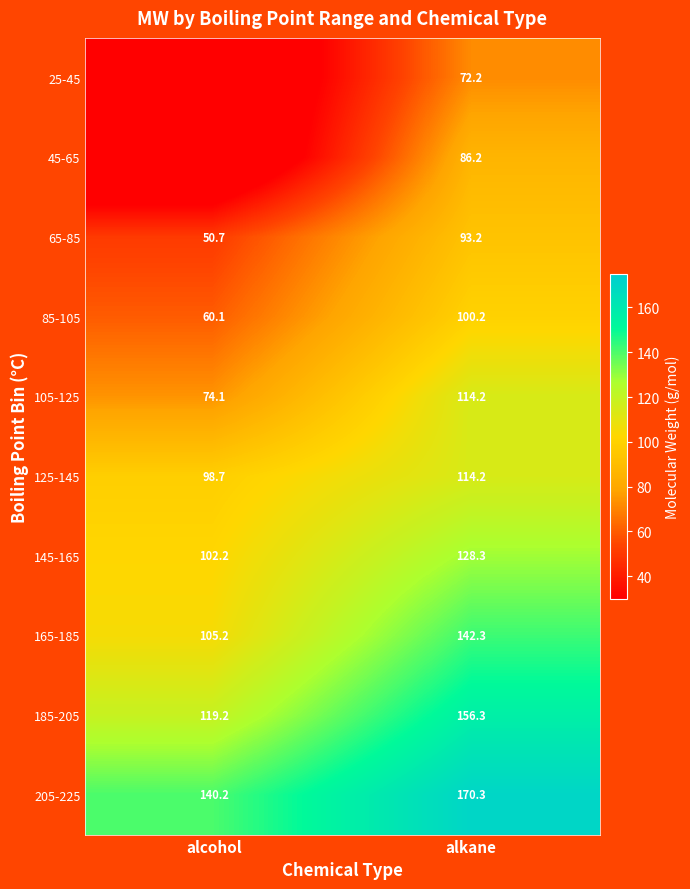

The 25-45 series shows 72.2 at alkane. True or false?

True